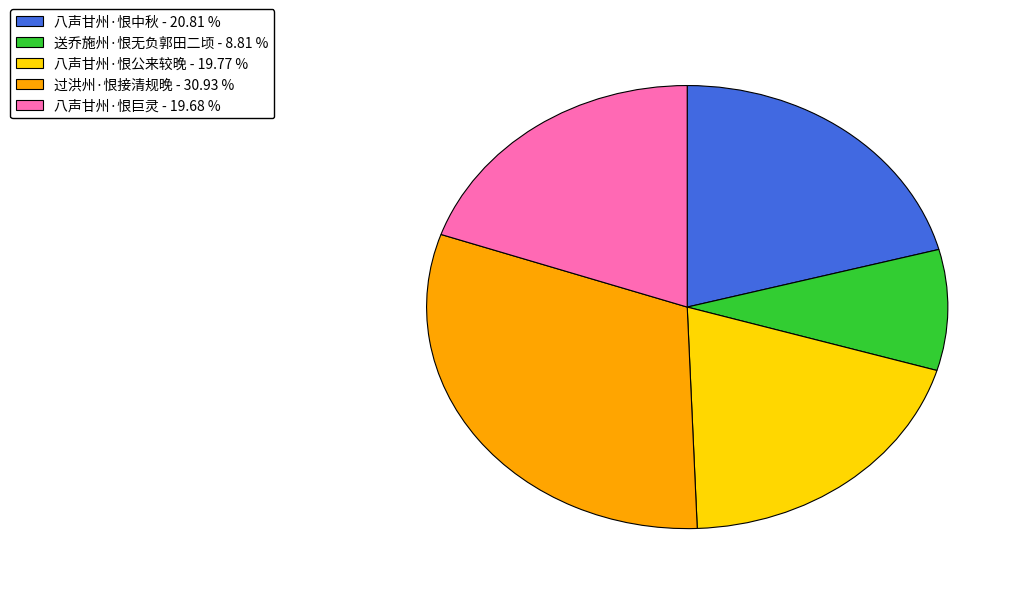

Does 送乔施州·恨无负郭田二顷 account for over 50% of the chart?

No